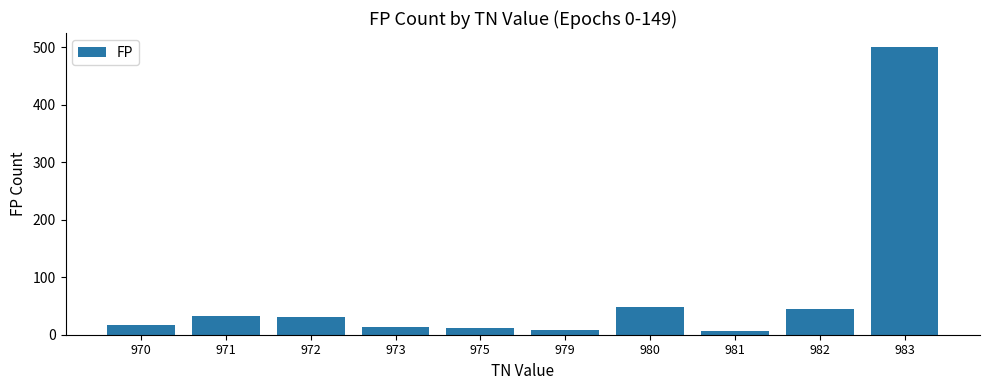

The chart shows a value of 14 at 973. True or false?

True